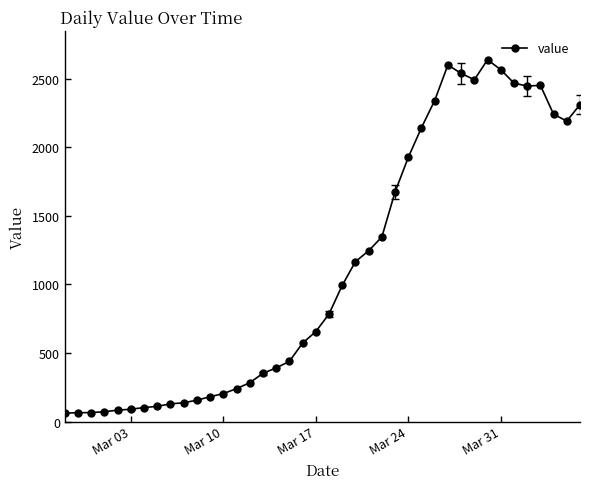

How many values are below 784?

20